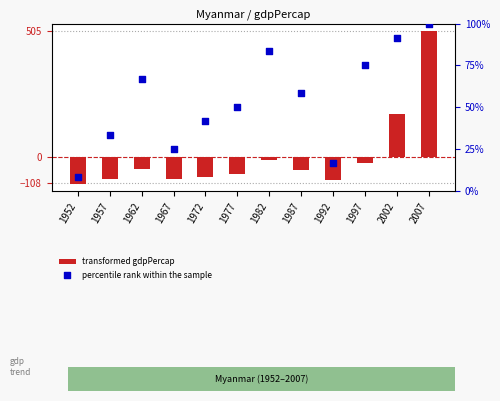

Which series has the widest spread of Y values?

transformed gdpPercap